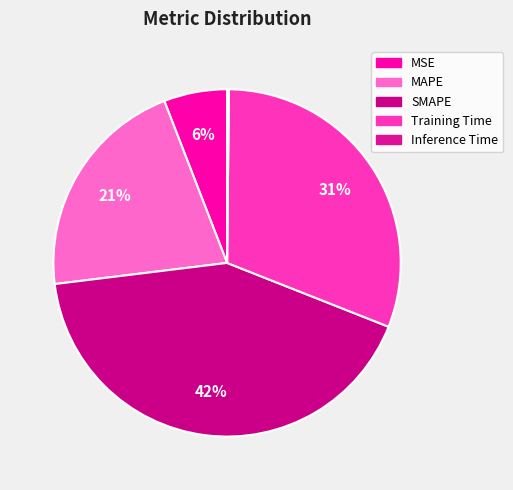

What percentage is the MAPE slice, to the nearest percent?

21%